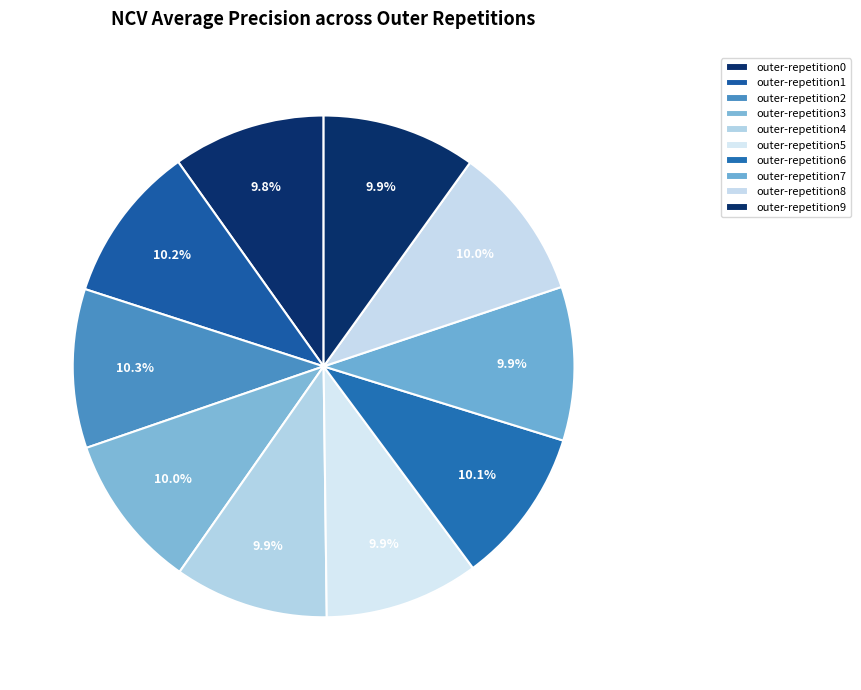

True or false: outer-repetition7 accounts for 10% of the total.

True